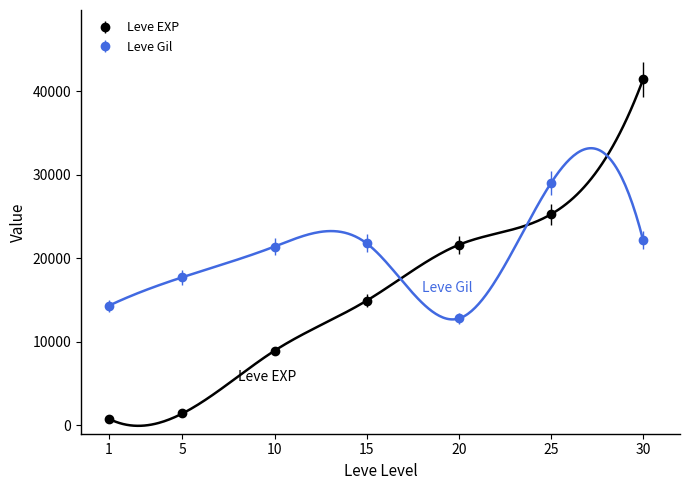

How many times do Leve EXP and Leve Gil cross each other?

3